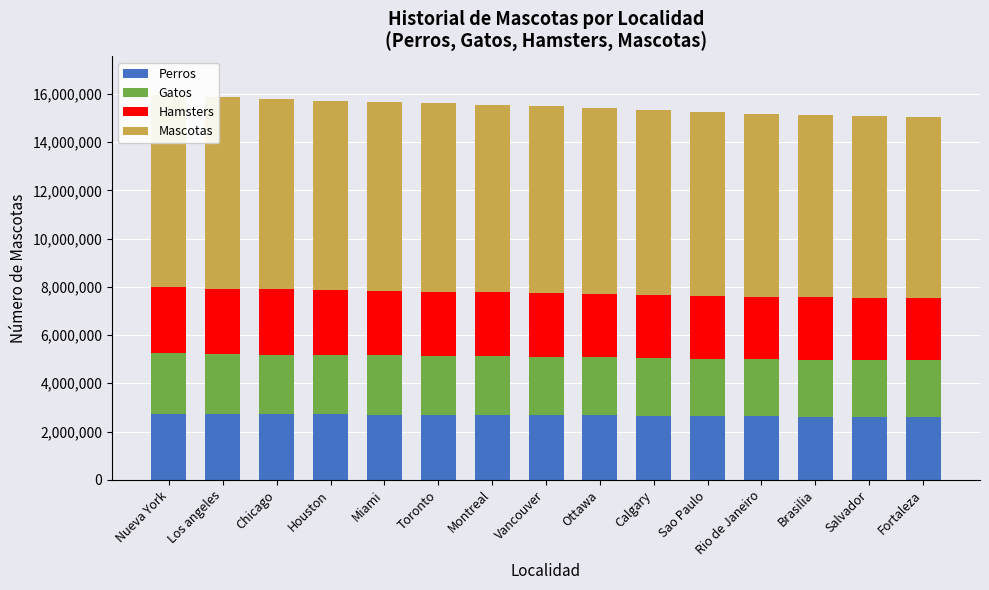

What is the highest value of the Mascotas series?

7977225